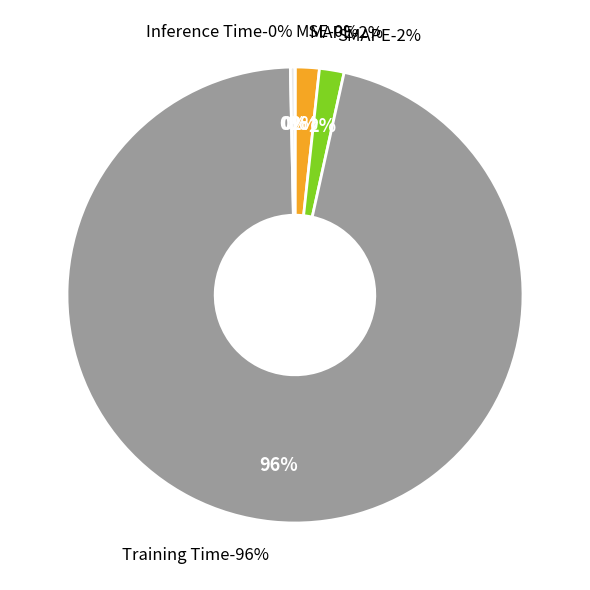

How many segments does this pie chart have?

5